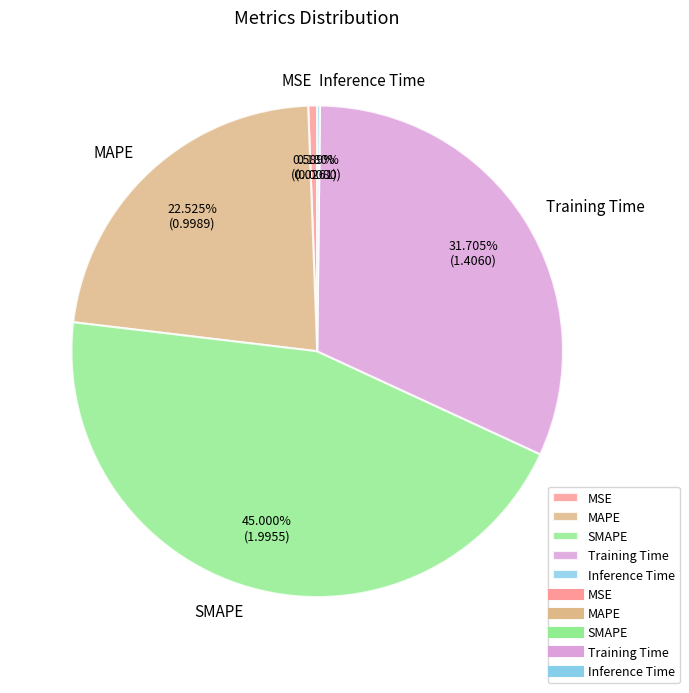

Is the sum of MSE and SMAPE greater than half?

No